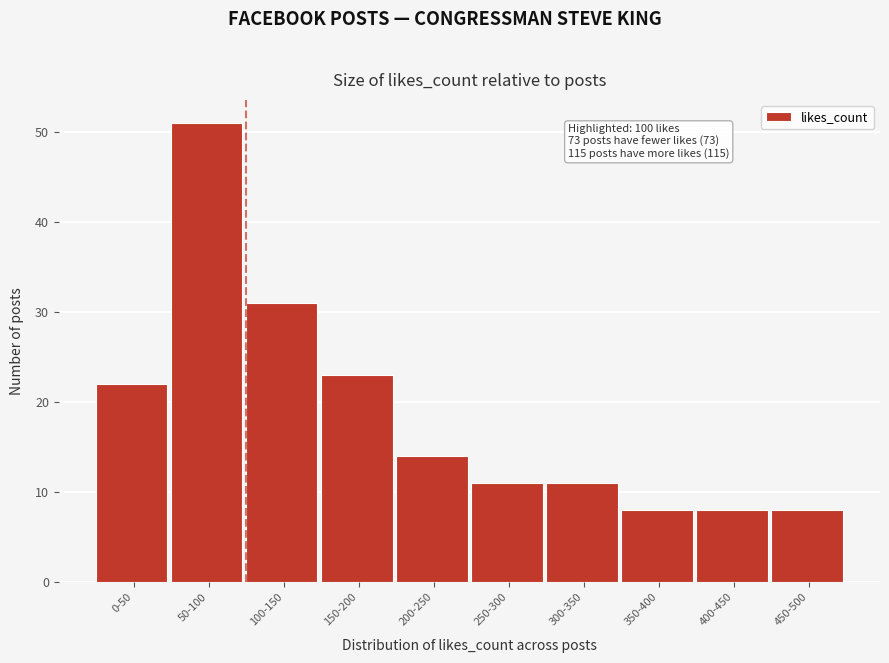

Reading left to right, what are all the values shown in this chart?

22	51	31	23	14	11	11	8	8	8